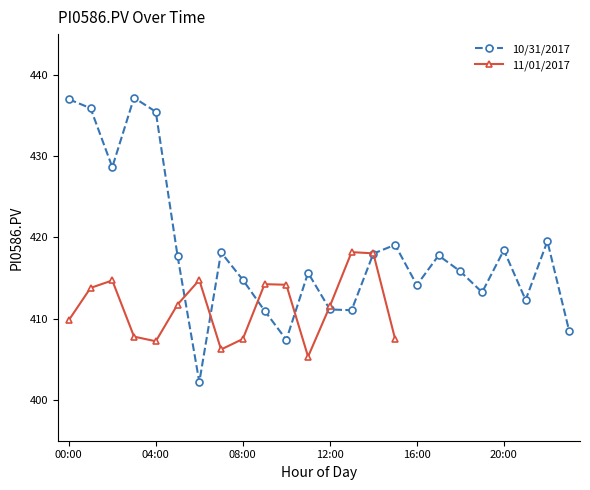

What is the difference between the second highest and second lowest values?

29.6